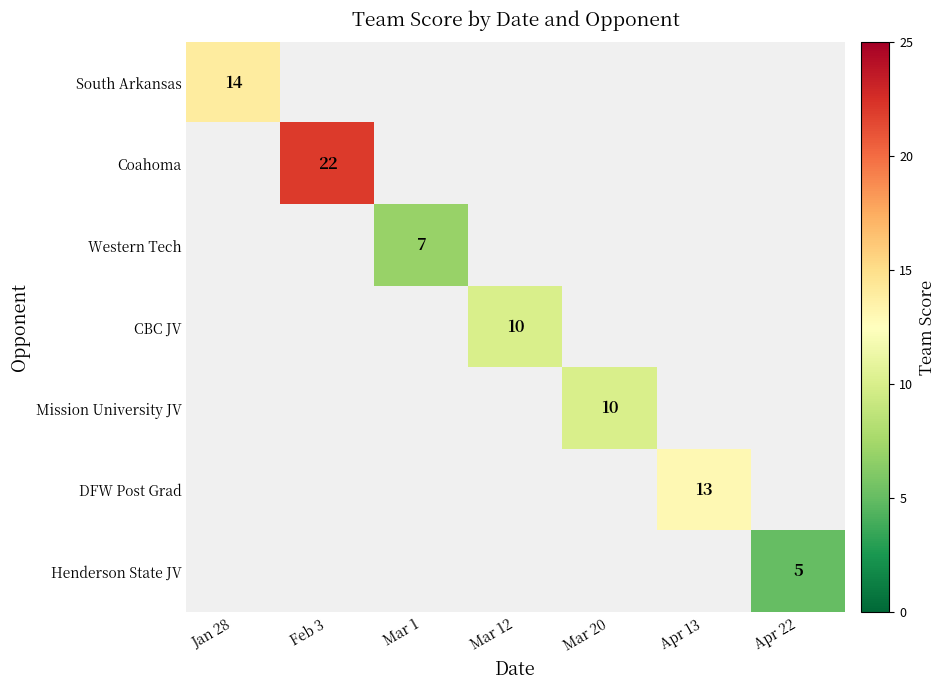

How many distinct data groups are displayed?

7